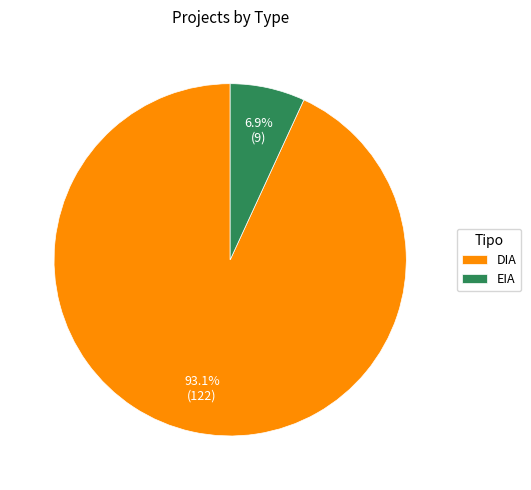

What percentage is the EIA slice, to the nearest percent?

7%